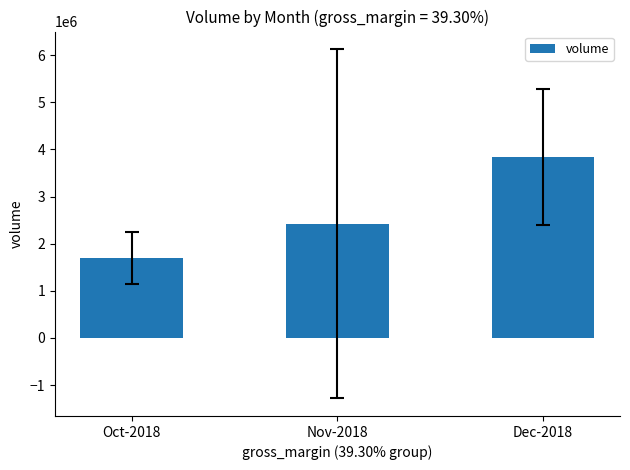

Is it true that the value at Oct-2018 is 1698684.0?

True